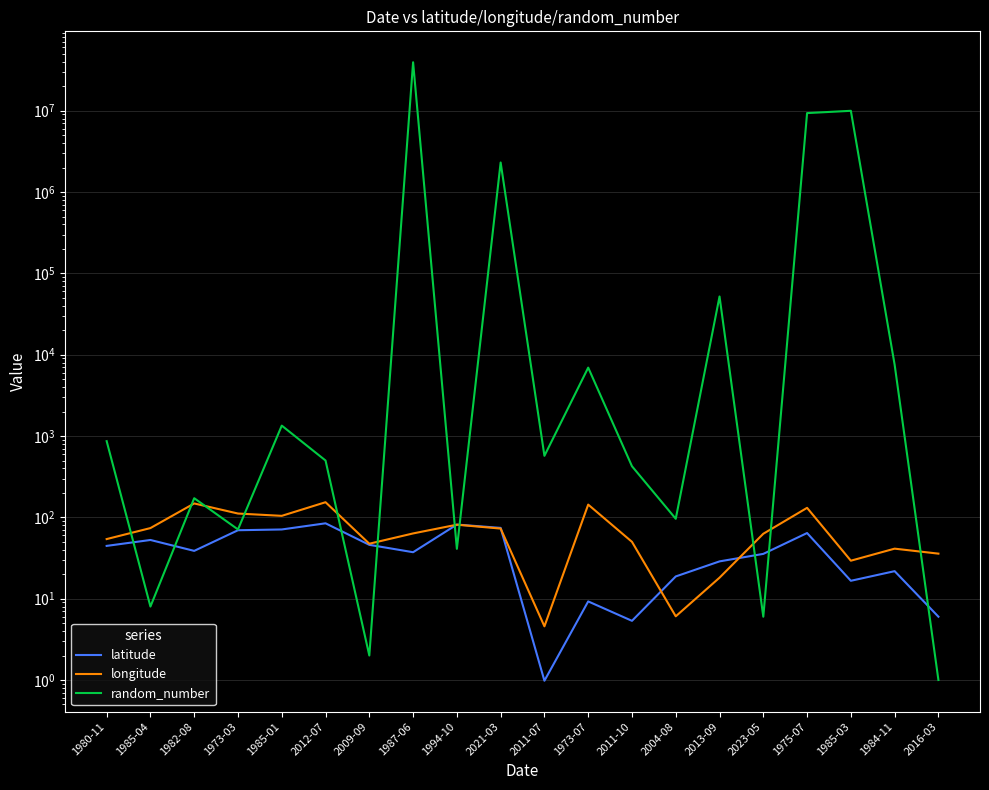

Is the value of latitude at 2012-07 greater than the value of longitude at 1980-11?

Yes